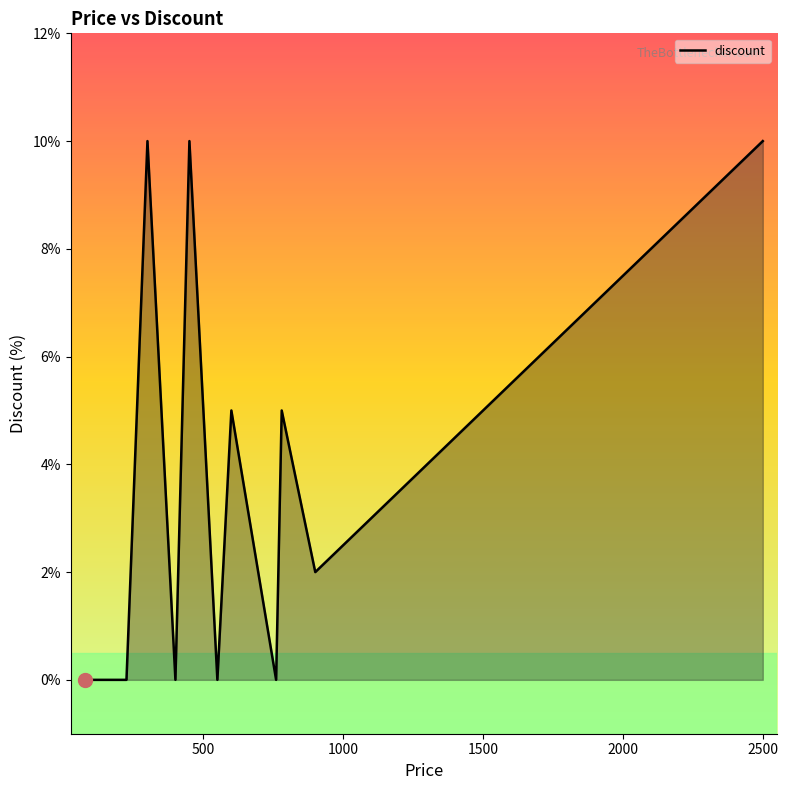

What is the maximum value shown in the chart?

10